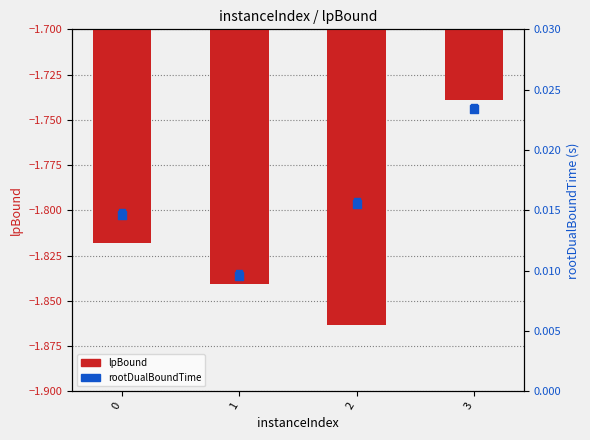

Which series contains the lowest Y value?

lpBound